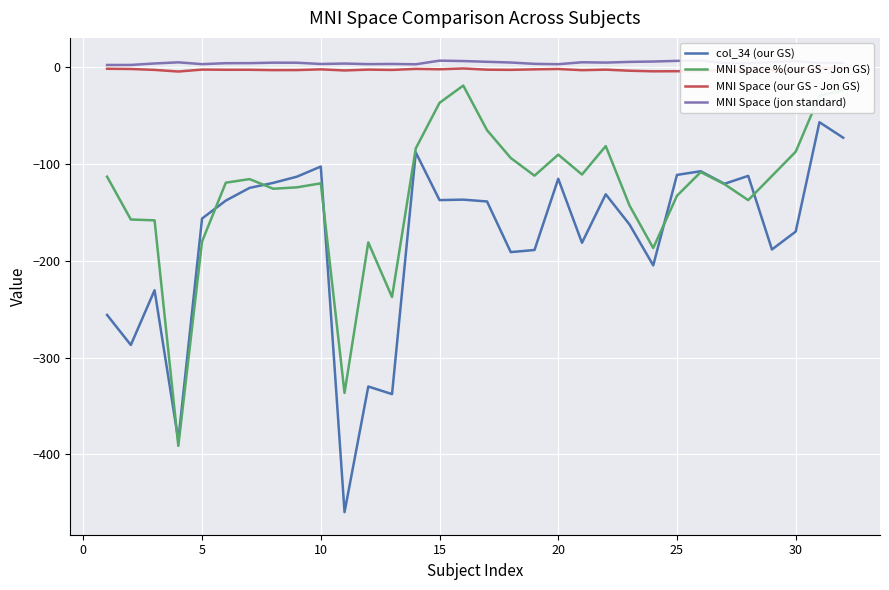

The MNI Space %(our GS - Jon GS) series shows -136.2 at 30. True or false?

False